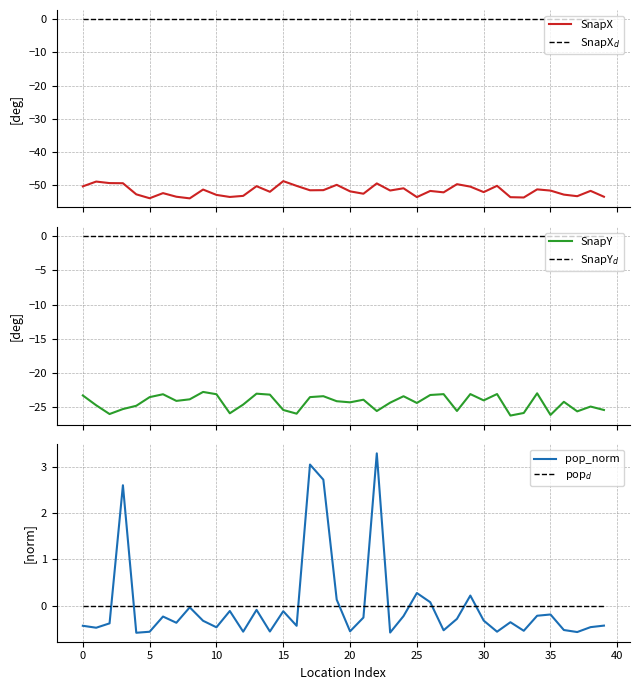

Count the number of categories in the chart.

40